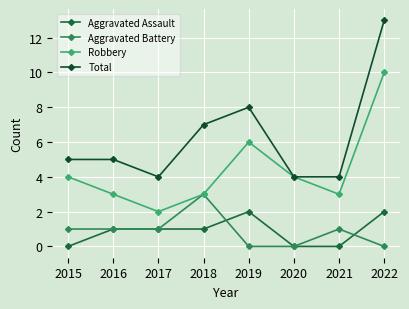

Where is the first local maximum for Robbery?

2019